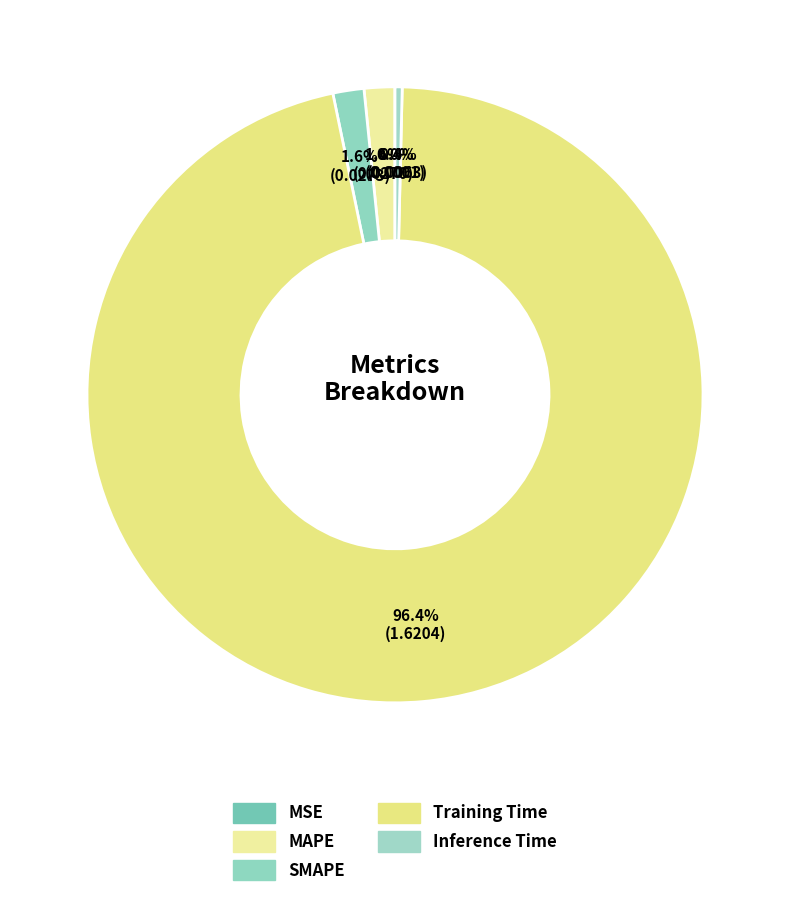

Is there any slice that represents more than half of the pie?

Yes